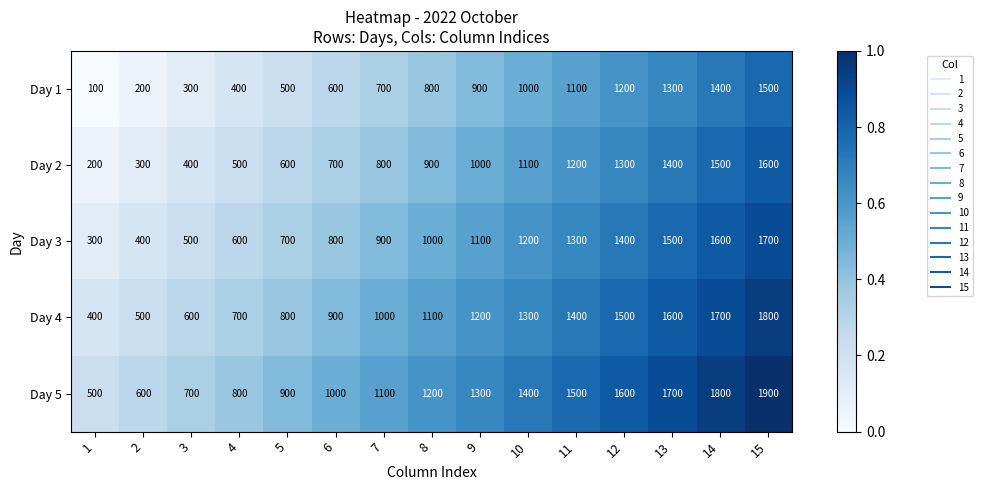

What is the total value across all series at 9?

5500